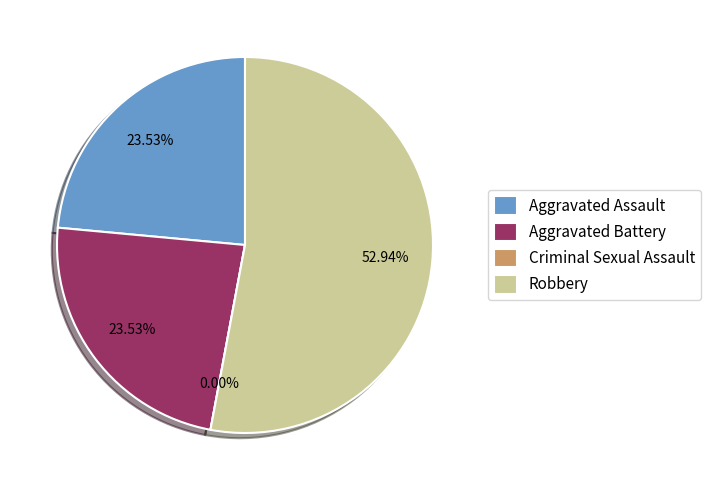

Which category has the smallest portion of the pie?

Criminal Sexual Assault